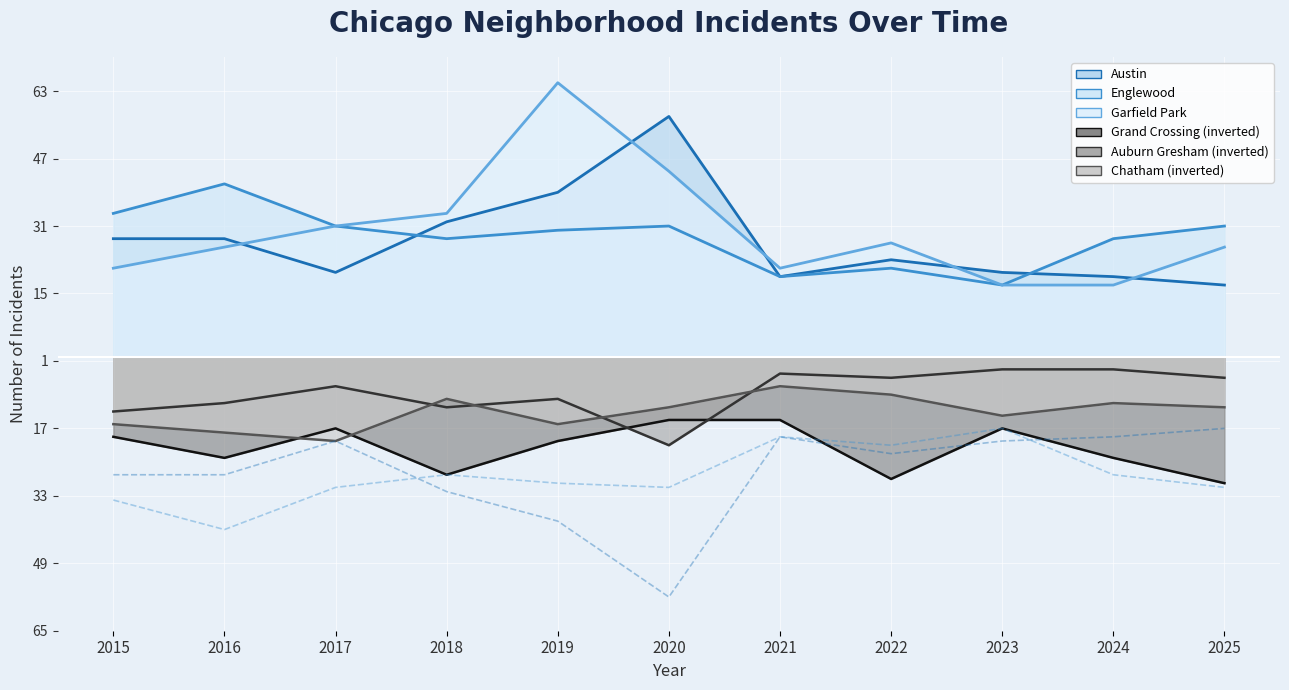

How many categories are shown in the chart?

11